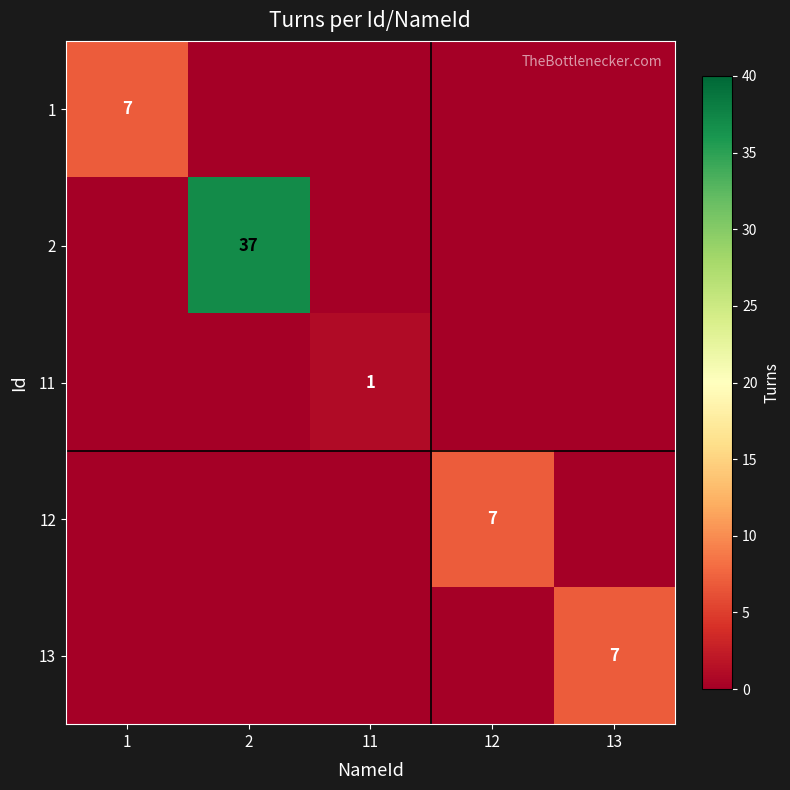

The 11 series shows 1 at 11. True or false?

True